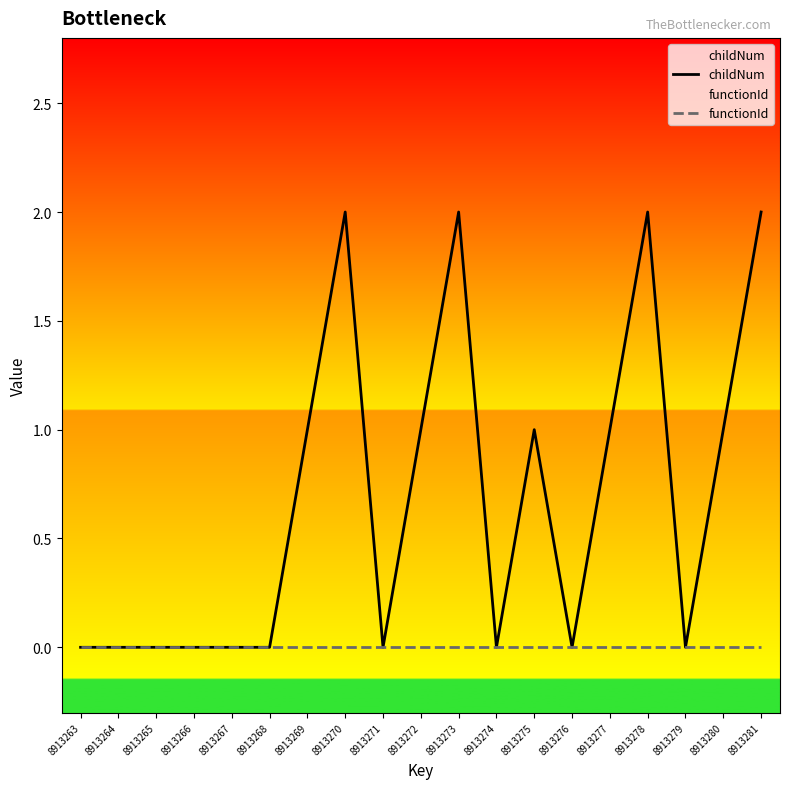

At 8913263, list the series in order from smallest to largest.

childNum, functionId